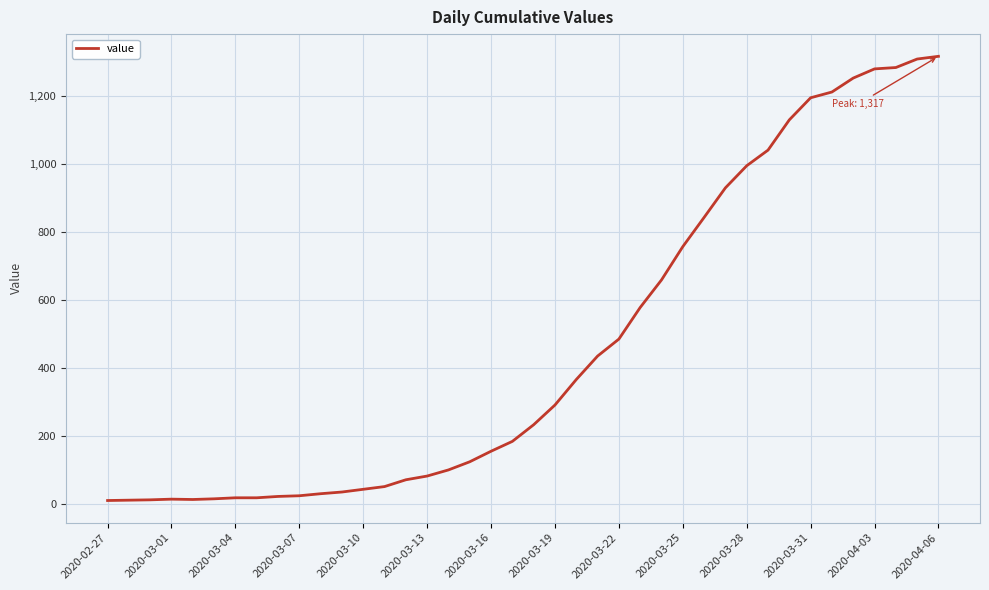

How many lines are shown in the chart?

1